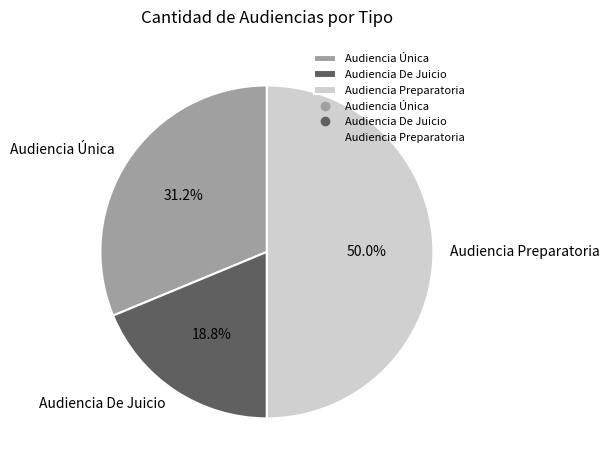

Which slice is the smallest?

Audiencia De Juicio